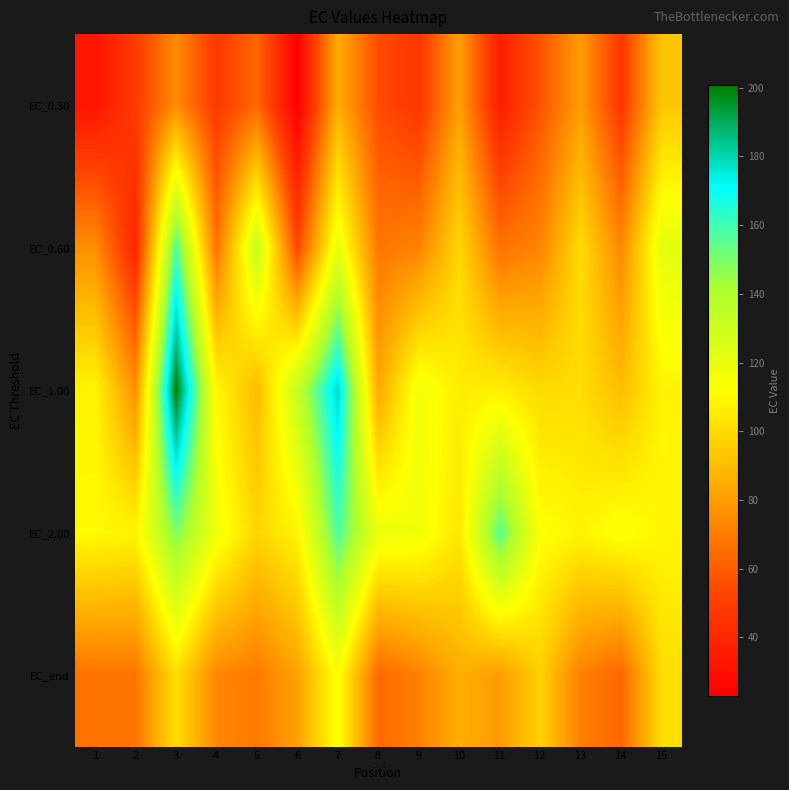

At 7, list the series in order from smallest to largest.

EC_0.30, EC_end, EC_0.60, EC_2.00, EC_1.00